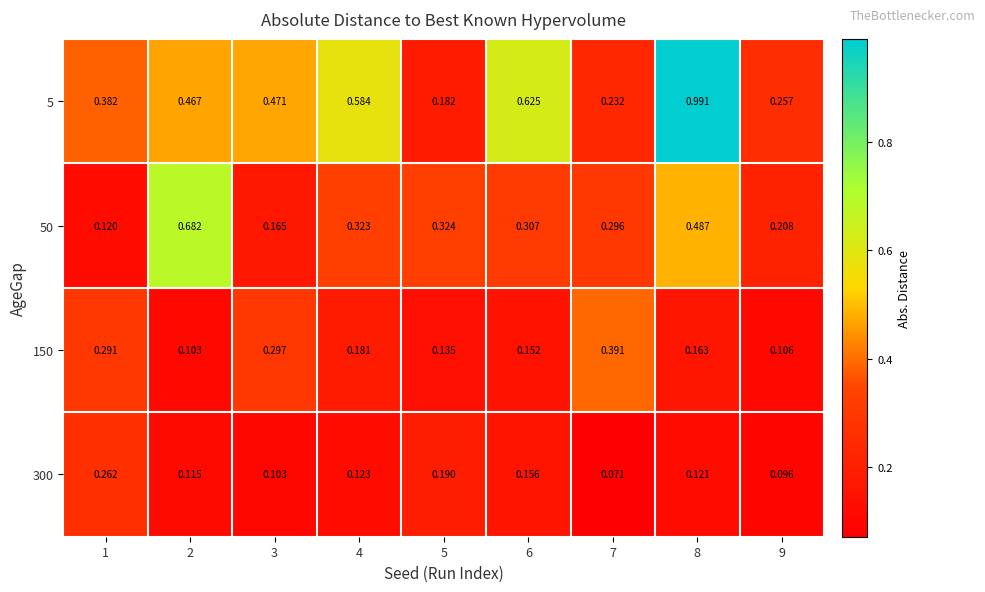

Rank the series by their average value, from lowest to highest.

300, 150, 50, 5